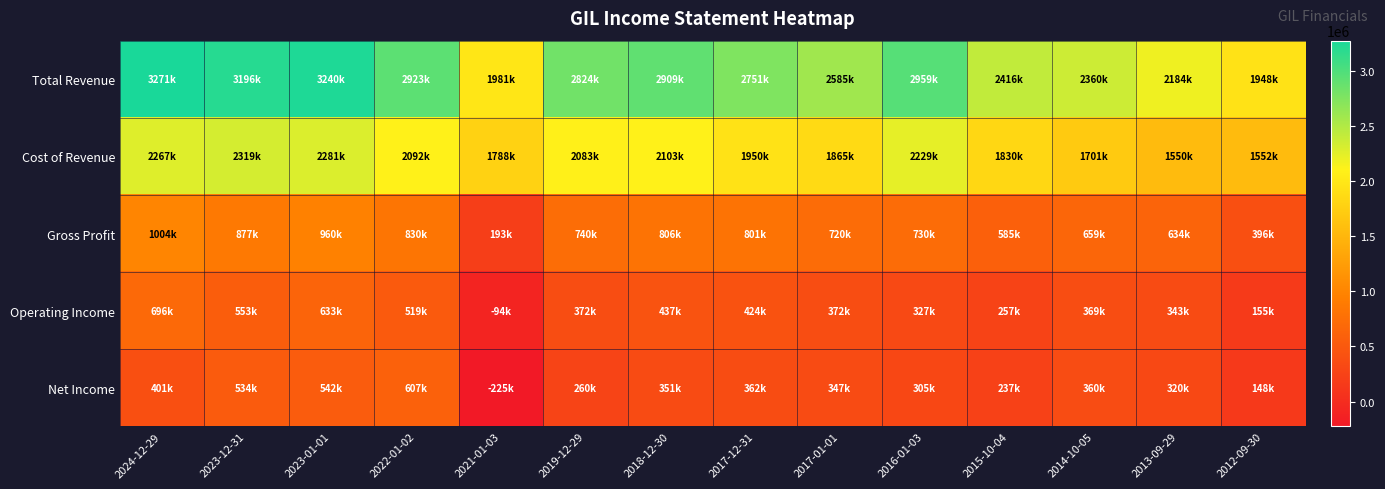

Reading left to right, what are all the values shown in this chart?

Total Revenue: 2024-12-29=3270600	2023-12-31=3195900	2023-01-01=3240500	2022-01-02=2922600	2021-01-03=1981300	2019-12-29=2823900	2018-12-30=2908600	2017-12-31=2750800	2017-01-01=2585100	2016-01-03=2959200	2015-10-04=2415500	2014-10-05=2360000	2013-09-29=2184300	2012-09-30=1948300
Cost of Revenue: 2024-12-29=2266900	2023-12-31=2319000	2023-01-01=2281000	2022-01-02=2092400	2021-01-03=1788000	2019-12-29=2083400	2018-12-30=2102600	2017-12-31=1949600	2017-01-01=1865400	2016-01-03=2229100	2015-10-04=1830100	2014-10-05=1701300	2013-09-29=1550300	2012-09-30=1552100
Gross Profit: 2024-12-29=1003700	2023-12-31=877000	2023-01-01=959500	2022-01-02=830200	2021-01-03=193300	2019-12-29=740500	2018-12-30=806000	2017-12-31=801200	2017-01-01=719700	2016-01-03=730100	2015-10-04=585300	2014-10-05=658700	2013-09-29=634000	2012-09-30=396100
Operating Income: 2024-12-29=695600	2023-12-31=552900	2023-01-01=633300	2022-01-02=518700	2021-01-03=-94500	2019-12-29=372300	2018-12-30=437400	2017-12-31=423900	2017-01-01=371500	2016-01-03=327200	2015-10-04=256600	2014-10-05=369400	2013-09-29=342700	2012-09-30=155100
Net Income: 2024-12-29=400900	2023-12-31=533600	2023-01-01=541500	2022-01-02=607200	2021-01-03=-225300	2019-12-29=259800	2018-12-30=350800	2017-12-31=362300	2017-01-01=346600	2016-01-03=304900	2015-10-04=237300	2014-10-05=359600	2013-09-29=320200	2012-09-30=148500